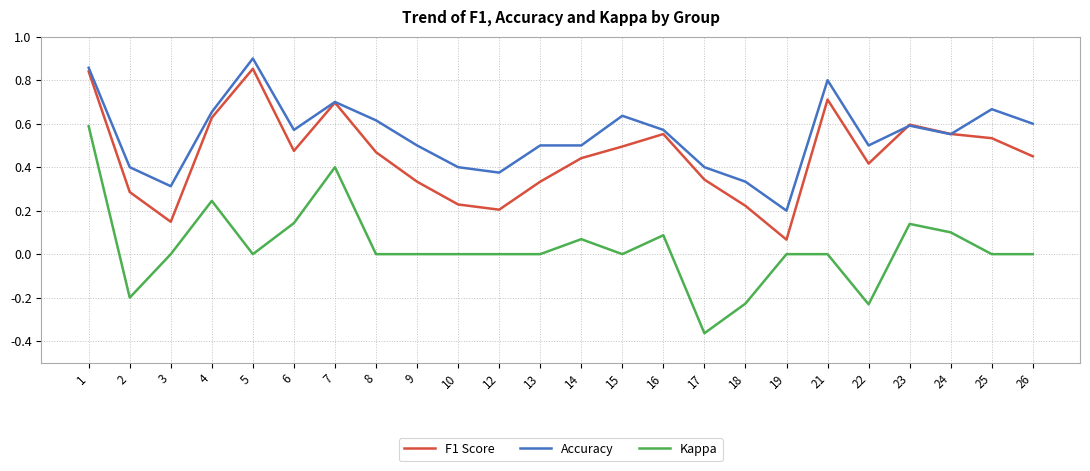

Between 17 and 22, which series saw the biggest shift?

Kappa